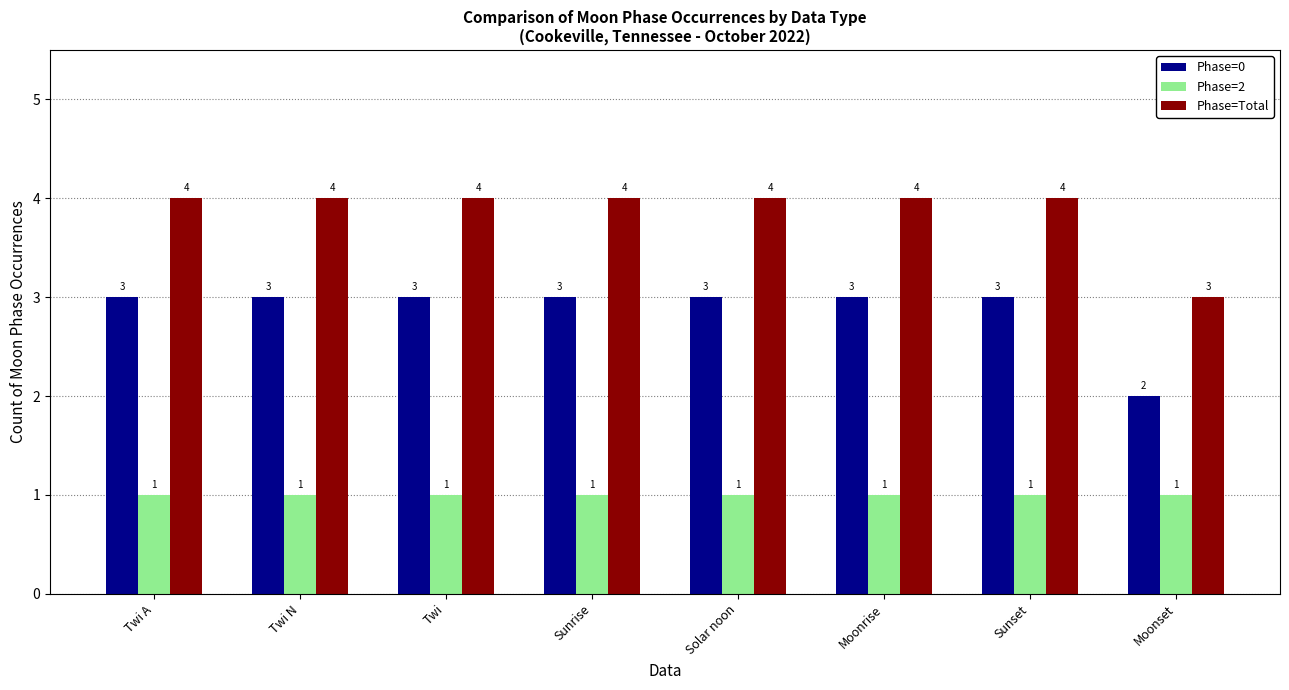

The Phase=0 series shows 3 at Sunset. True or false?

True